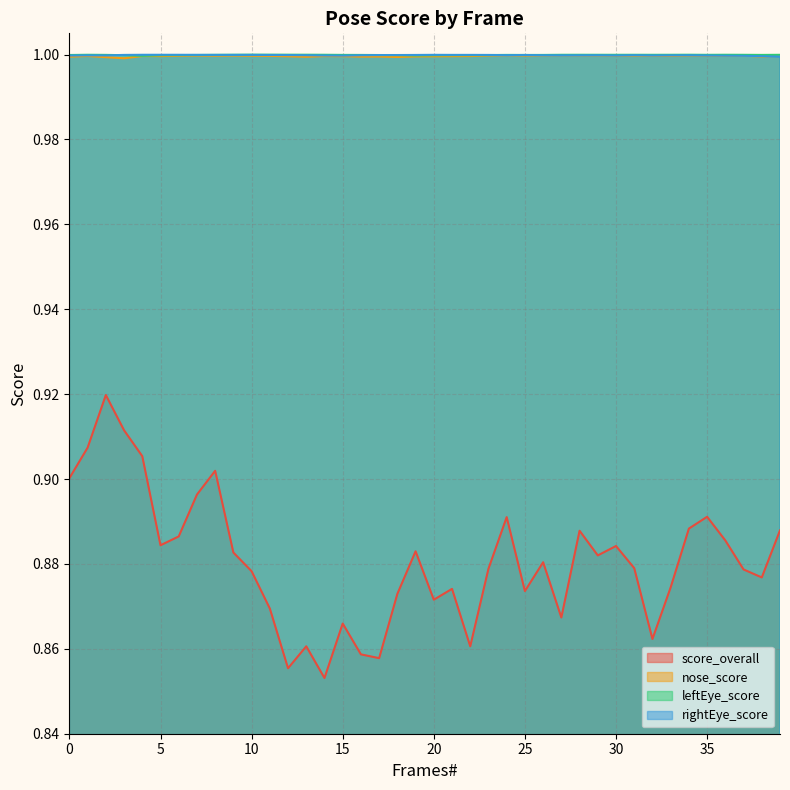

What is the value of the rightEye_score point at the 29th from the left?

1.0